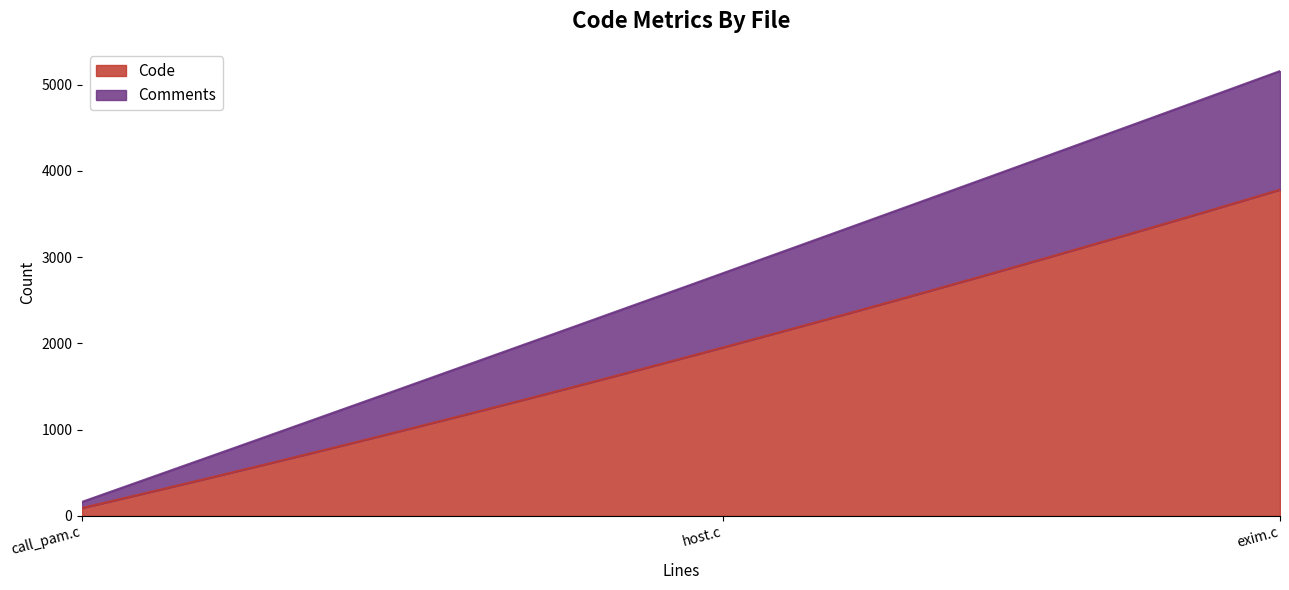

What is the total value across all series at host.c?

2814